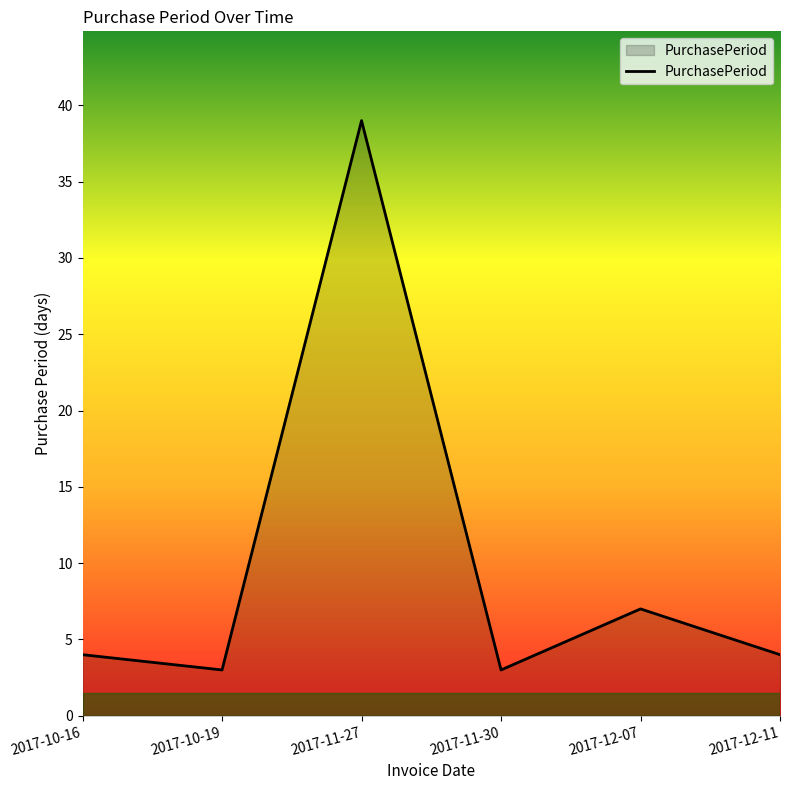

Is it true that the value at 2017-11-27 is 39?

True